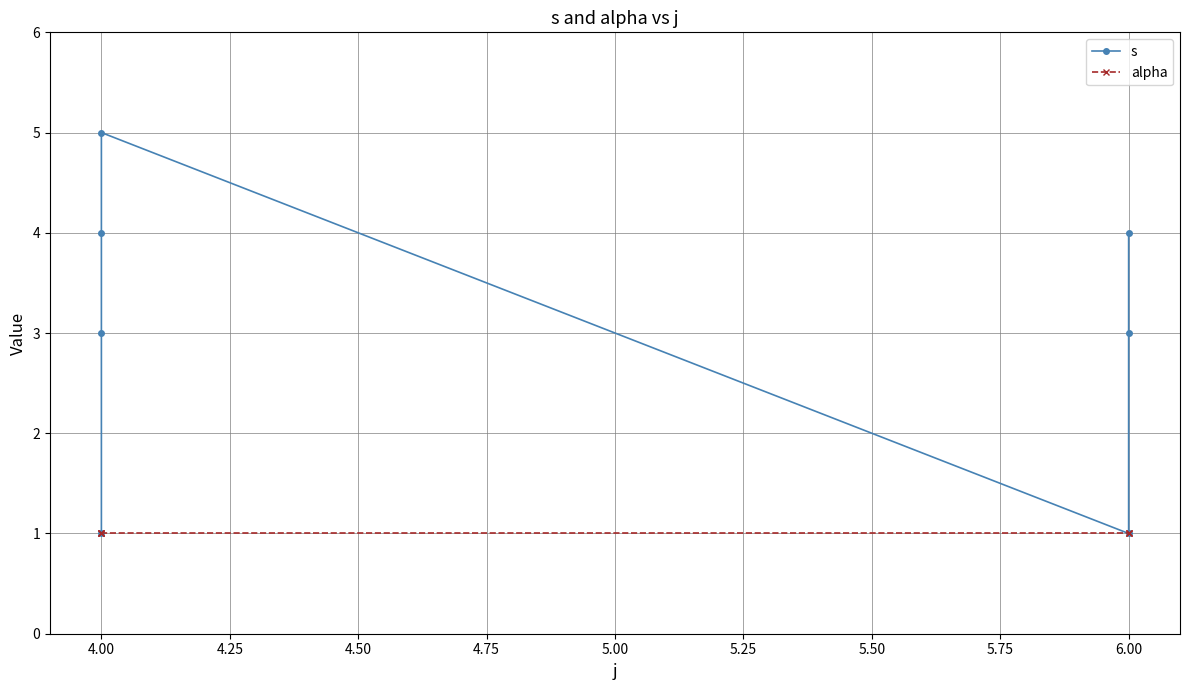

Is it true that alpha equals 2 at 6.00?

False